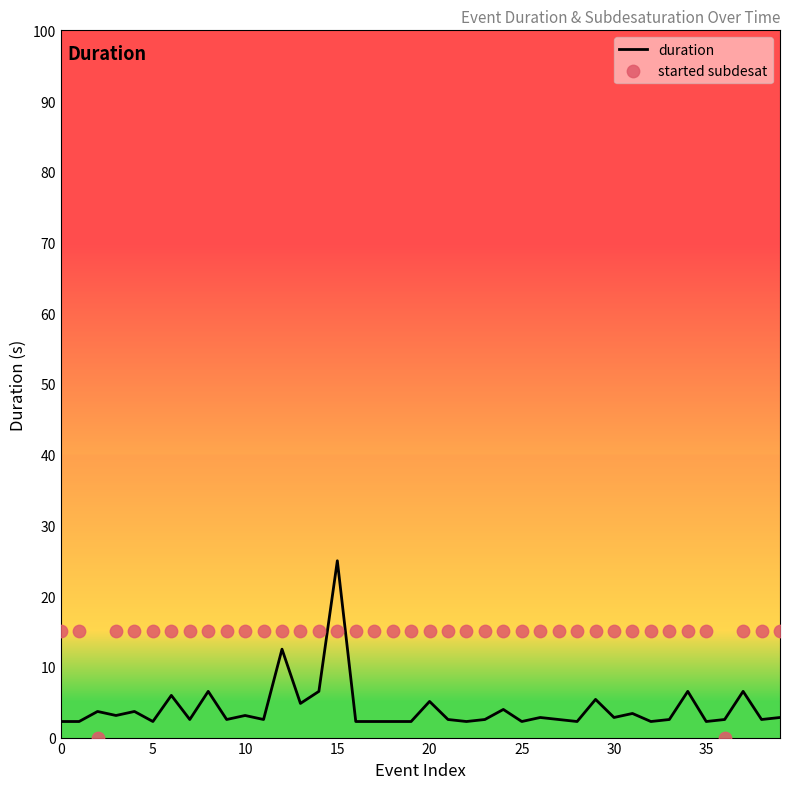

Which series contains the highest Y value?

duration